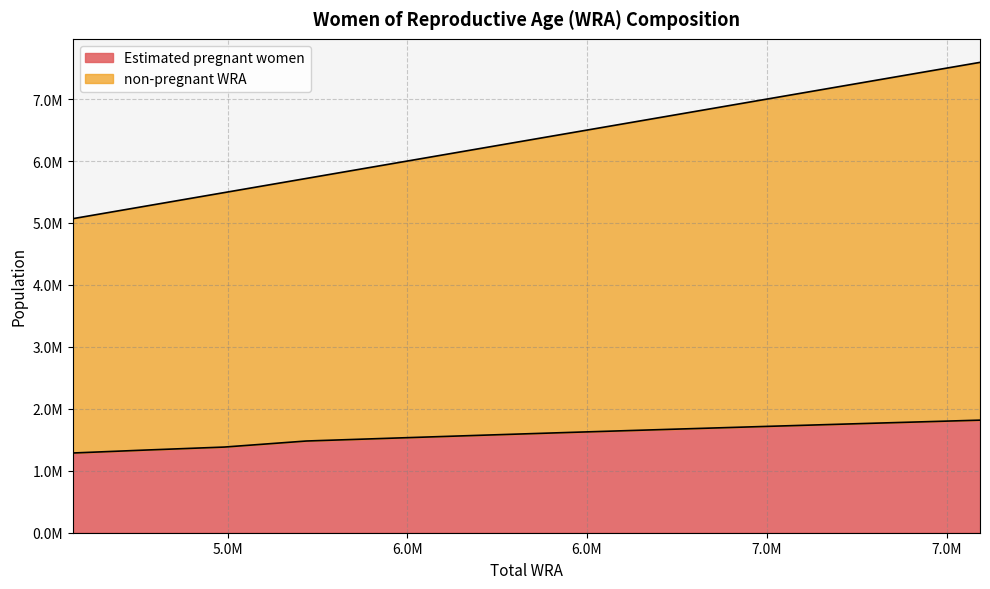

Rank the series by their average value, from lowest to highest.

Estimated pregnant women, non-pregnant WRA